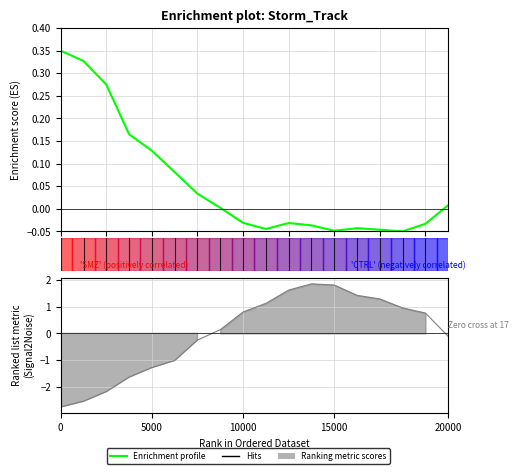

Reading right to left, transcribe all the data shown in this chart.

lat: 0.0	-0.0	-0.1	-0.0	-0.0	-0.0	-0.0	-0.0	-0.0	-0.0	0.0	0.0	0.1	0.1	0.2	0.3	0.3	0.4
p_grad: -0.1	0.8	0.9	1.3	1.4	1.8	1.9	1.6	1.1	0.8	0.1	-0.3	-1.0	-1.3	-1.6	-2.2	-2.5	-2.7